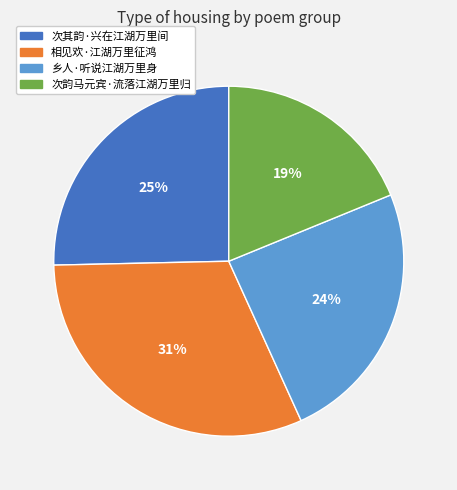

Count the number of slices in the pie.

4